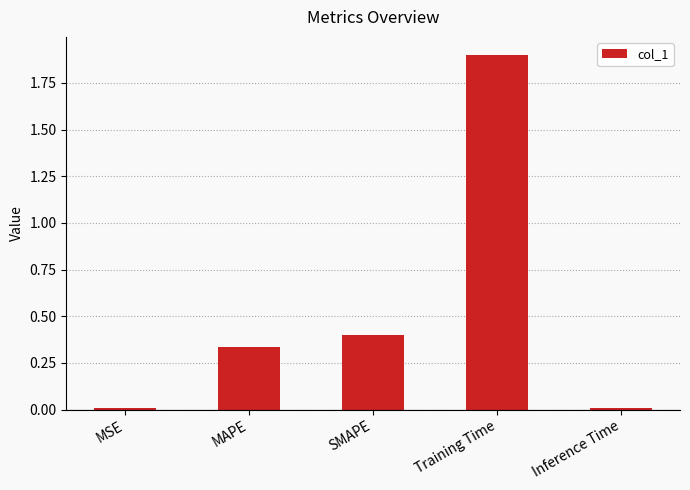

The value at Training Time is 3.3. True or false?

False